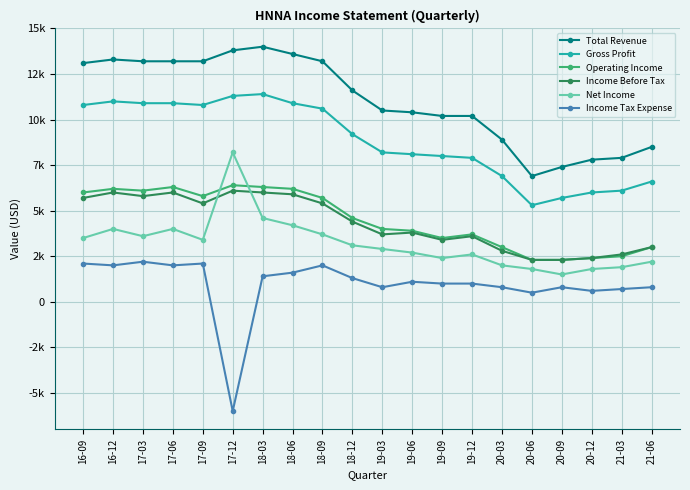

Which series changed the most between 18-12 and 19-03?

Total Revenue